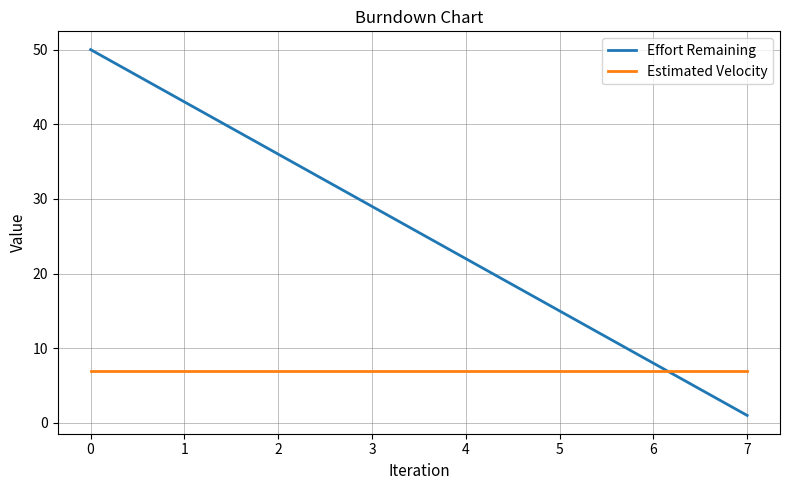

What is the difference between the highest and lowest values at 4?

15